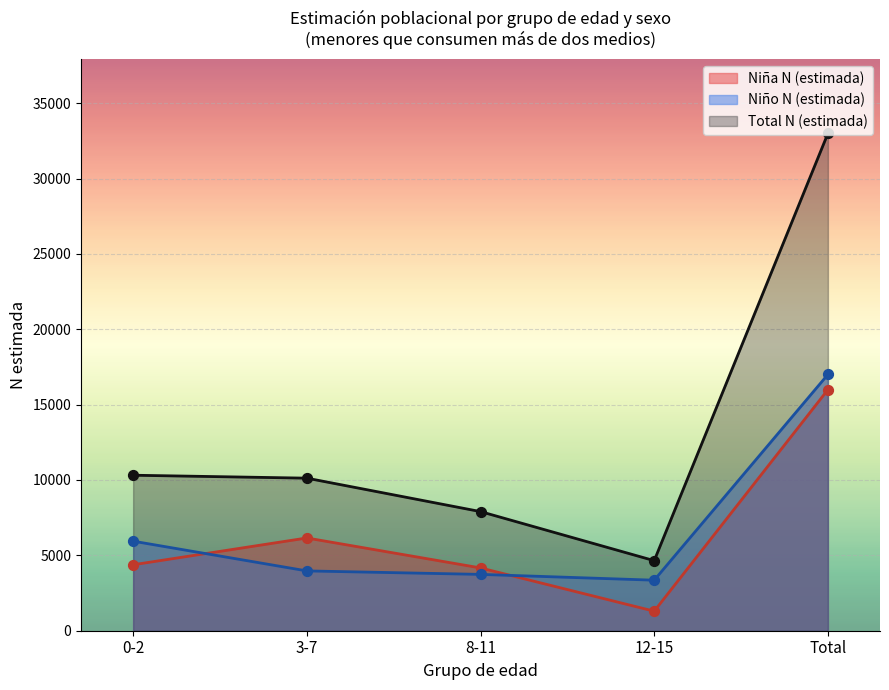

What are all the series names shown in the legend?

Niña N (estimada), Niño N (estimada), Total N (estimada)